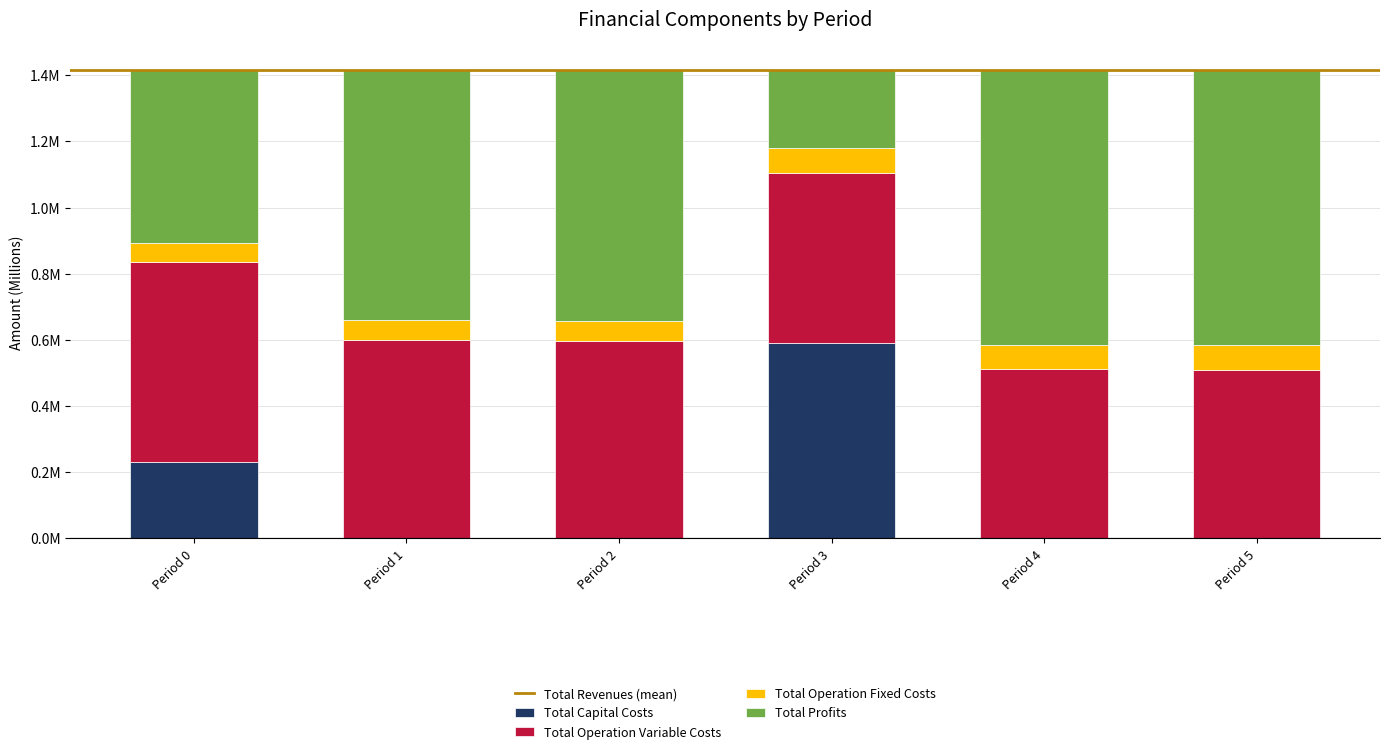

Does the chart contain stacked bars?

Yes